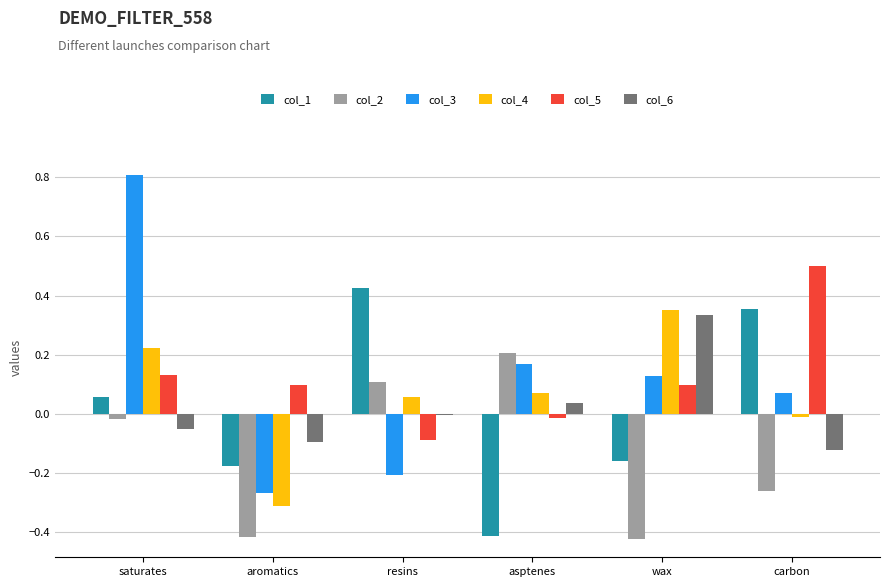

What is the total value across all series at carbon?

0.5